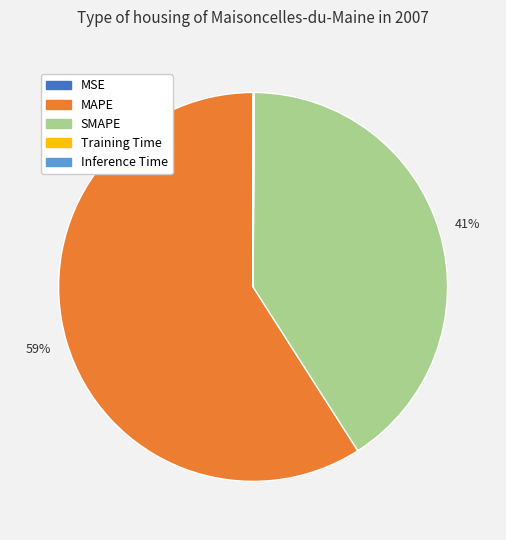

To the nearest percent, what is the difference between the largest and smallest slice percentages?

59%